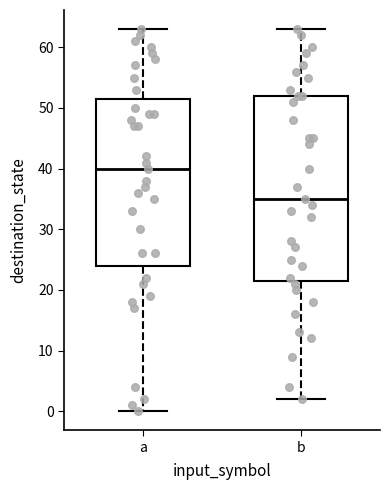

Reading left to right, transcribe this box plot: for each box, give where its median line is, the range the box spans, and where its two whiskers end, as read against the y-axis. The values are not printed on the chart, so give them approximately, as read against the axis.

a: median 40, box 24 to 52, whiskers 0 to 63
b: median 35, box 22 to 52, whiskers 2 to 63